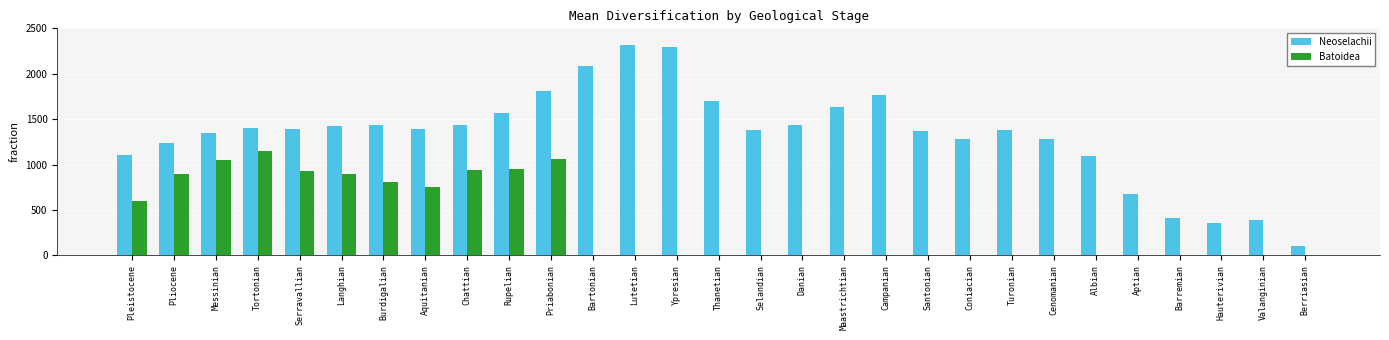

What is the maximum value shown in the chart?

2313.1